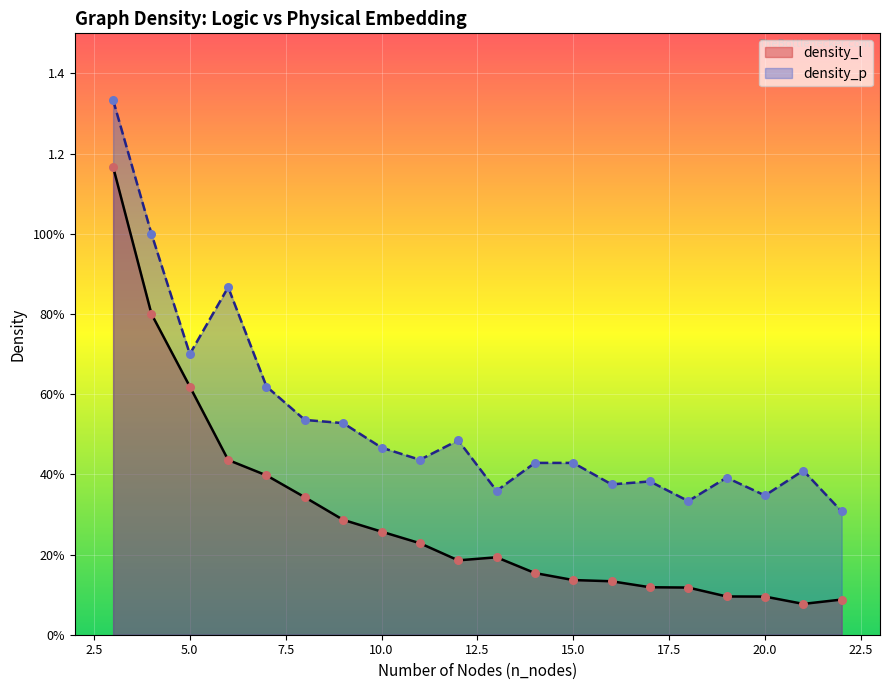

Which series reaches the minimum Y coordinate?

density_l